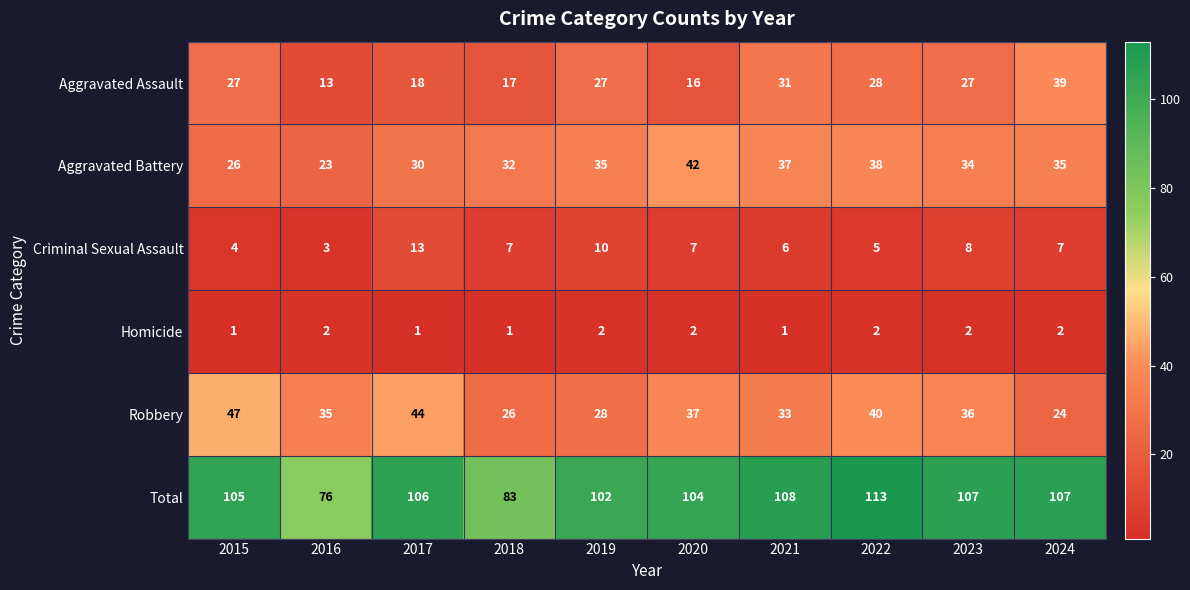

Which series has the largest total across all categories?

Total